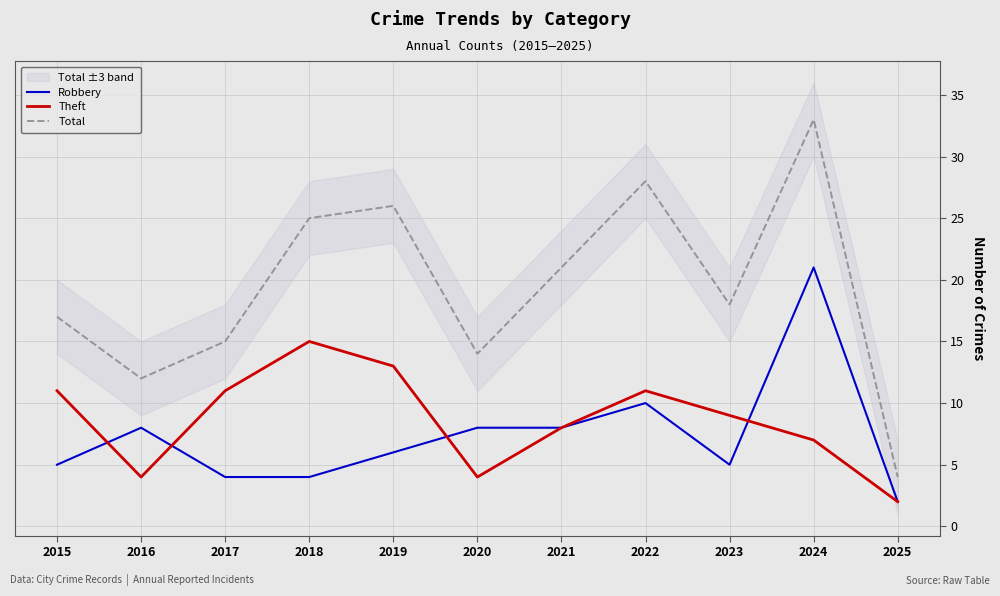

Reading right to left, transcribe all the data shown in this chart.

Robbery: 2025=2	2024=21	2023=5	2022=10	2021=8	2020=8	2019=6	2018=4	2017=4	2016=8	2015=5
Theft: 2025=2	2024=7	2023=9	2022=11	2021=8	2020=4	2019=13	2018=15	2017=11	2016=4	2015=11
Total: 2025=4	2024=33	2023=18	2022=28	2021=21	2020=14	2019=26	2018=25	2017=15	2016=12	2015=17